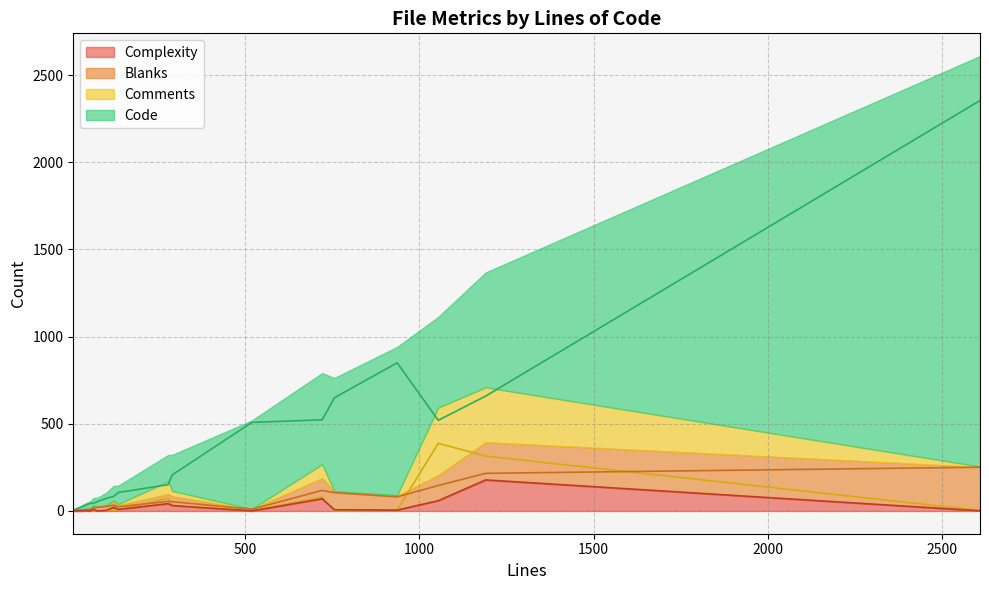

How many lines are shown in the chart?

4